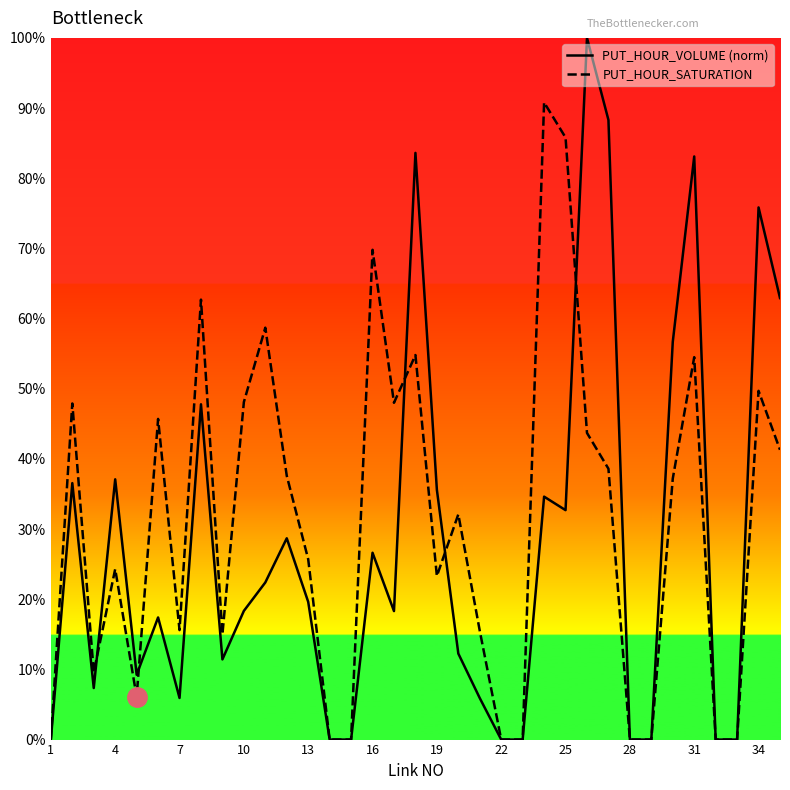

How many intersections are there between PUT_HOUR_VOLUME and PUT_HOUR_SATURATION?

5